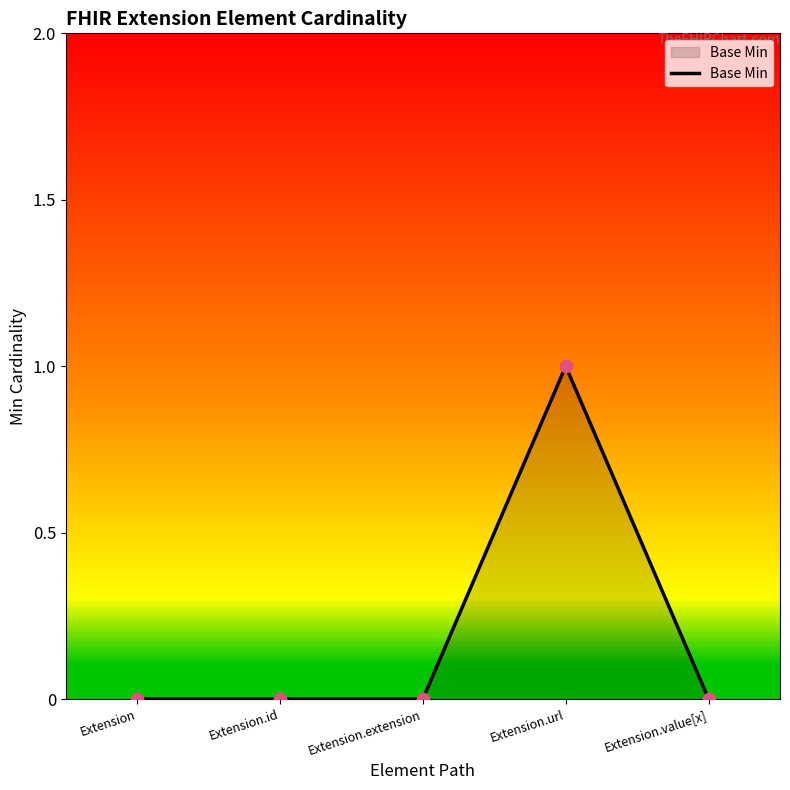

What is the change in value from Extension.extension to Extension.url?

+1